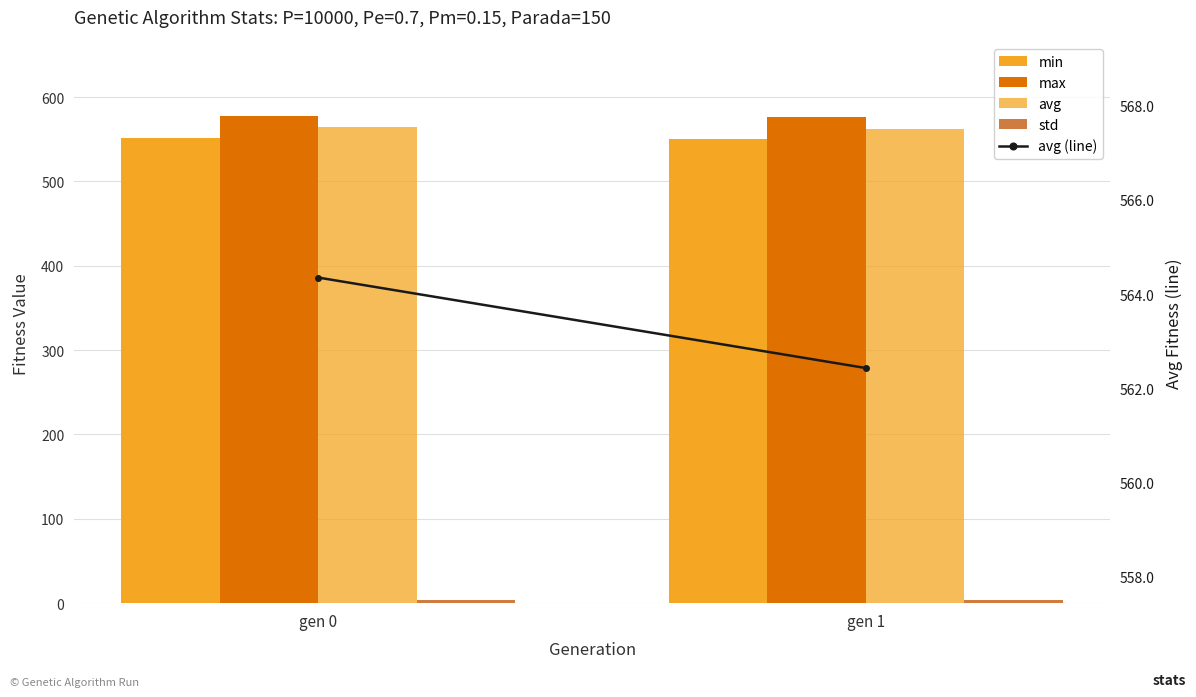

Reading left to right, what are all the values shown in this chart?

min: 551.9	549.8
max: 578.0	576.7
avg: 564.4	562.4
std: 3.5	3.2
avg (line): 564.4	562.4